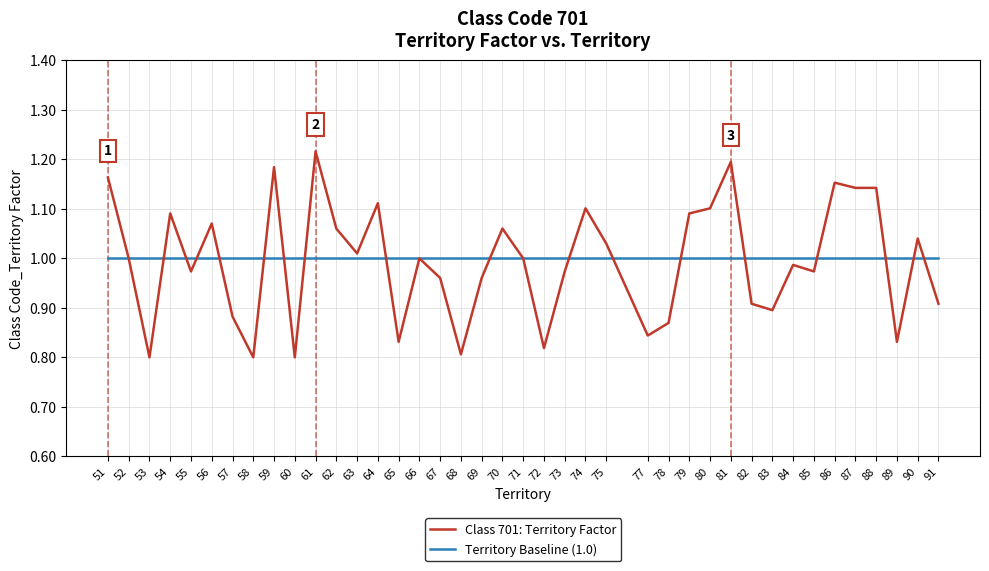

Count the number of categories in the chart.

40